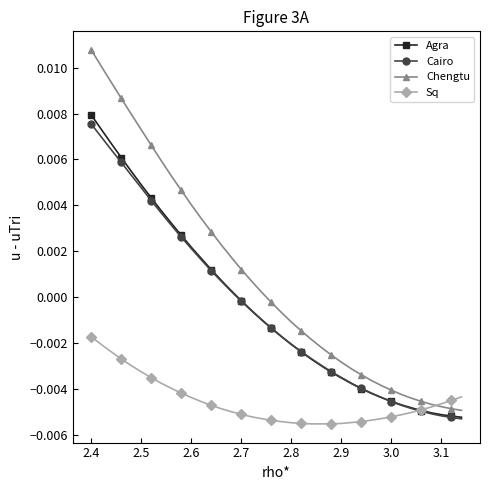

Which series has the largest total across all categories?

Chengtu